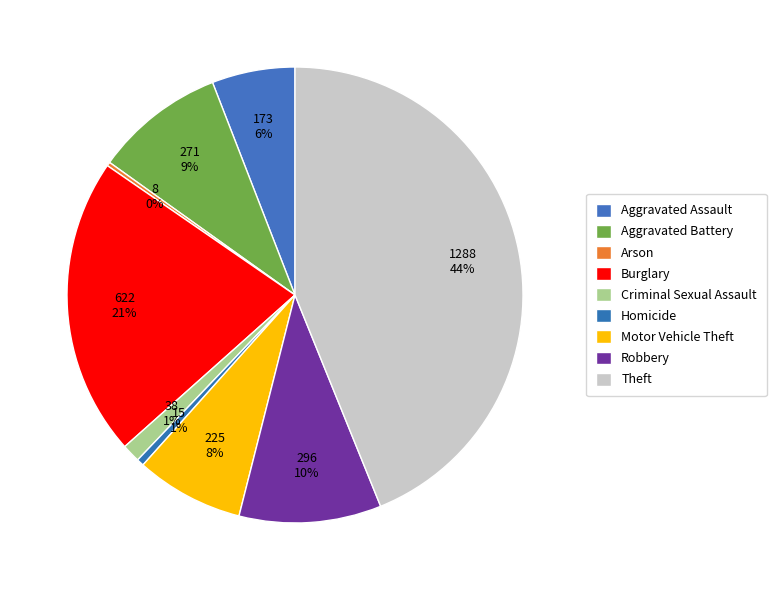

What percentage do Motor Vehicle Theft and Theft together represent?

51.5%